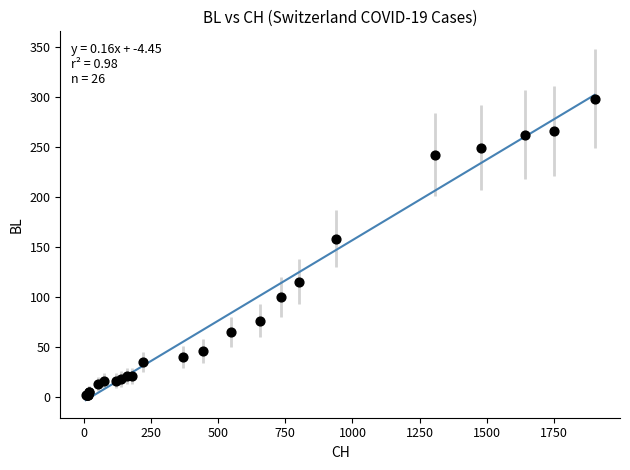

What Y value in the scatter plot is closest to 150?

158